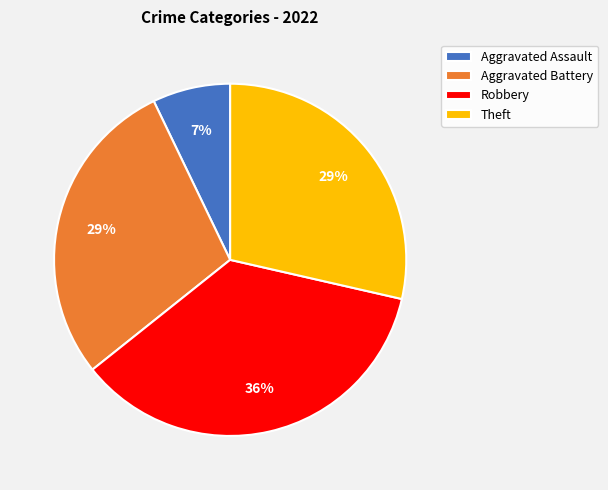

Count the number of slices in the pie.

4